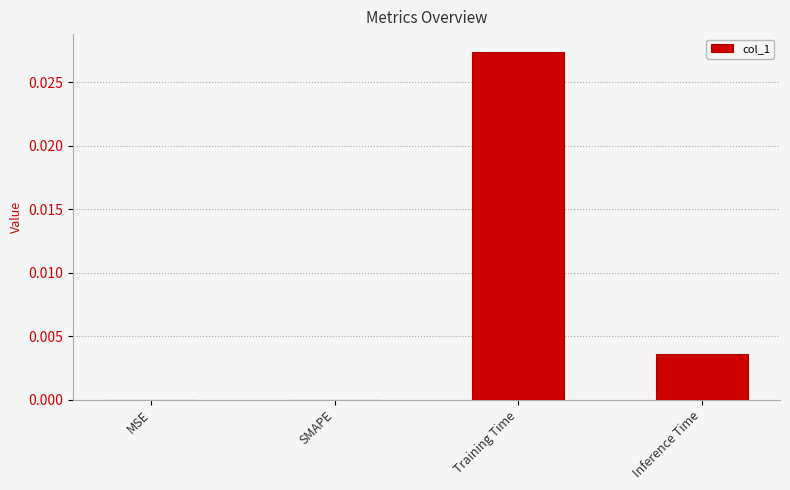

Count the values in the range 0 to 1.

4